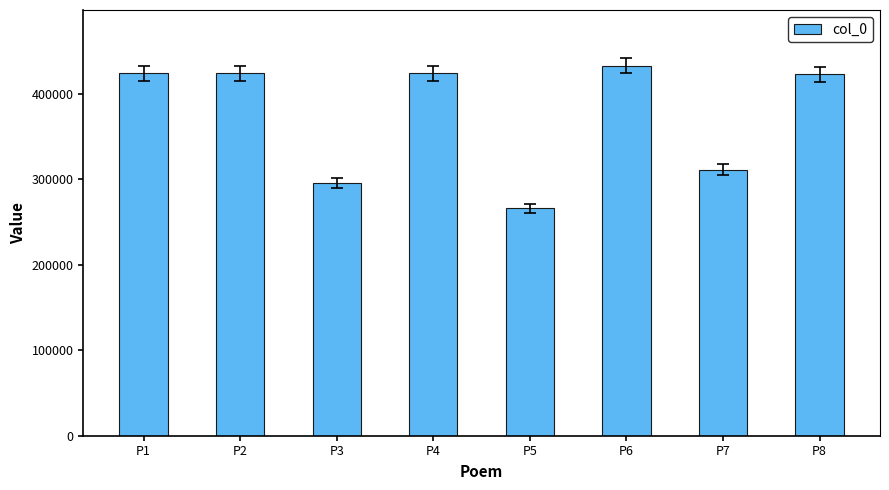

What is the difference between the maximum and minimum values?

167140